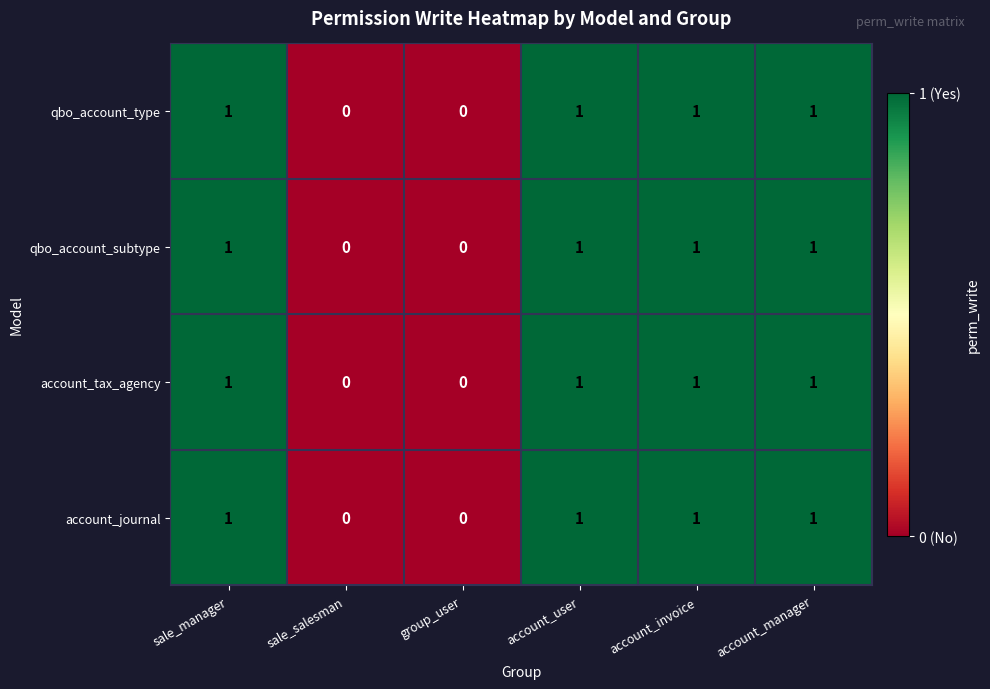

How many account_tax_agency values are between 0 and 1?

6